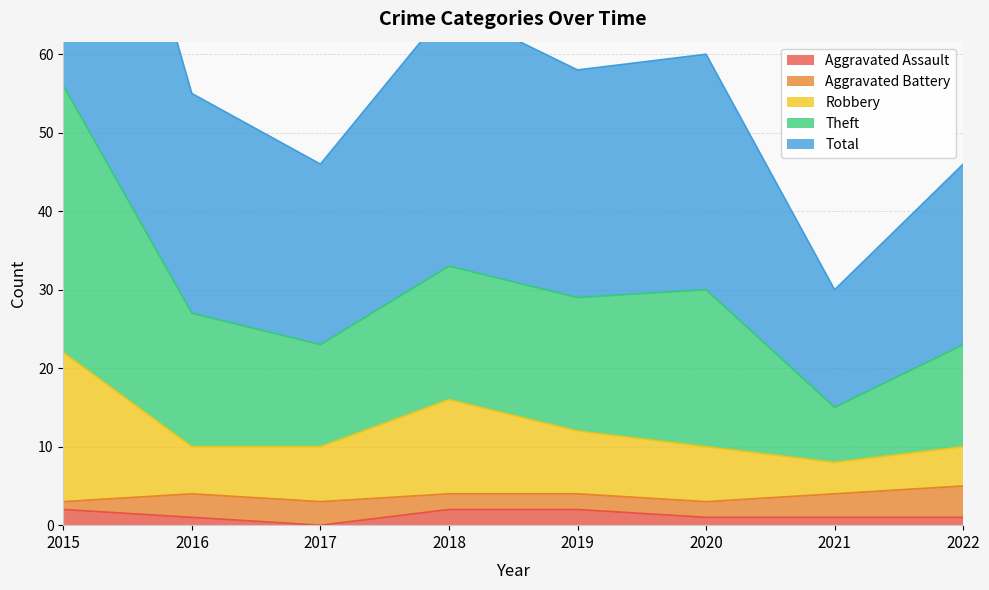

What is the spread (max minus min) of values at 2021?

29